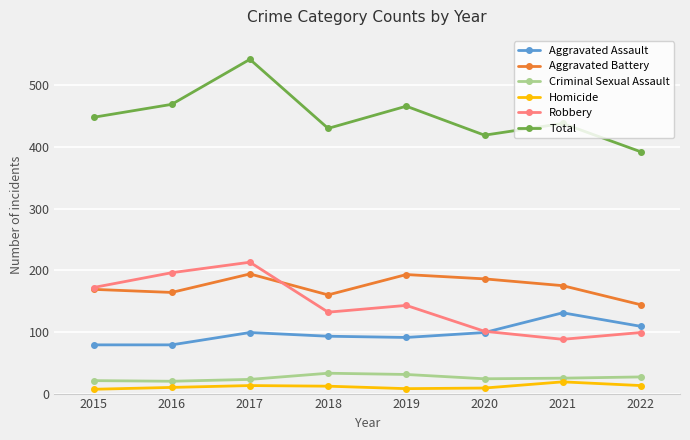

Which series has the widest spread of values?

Total